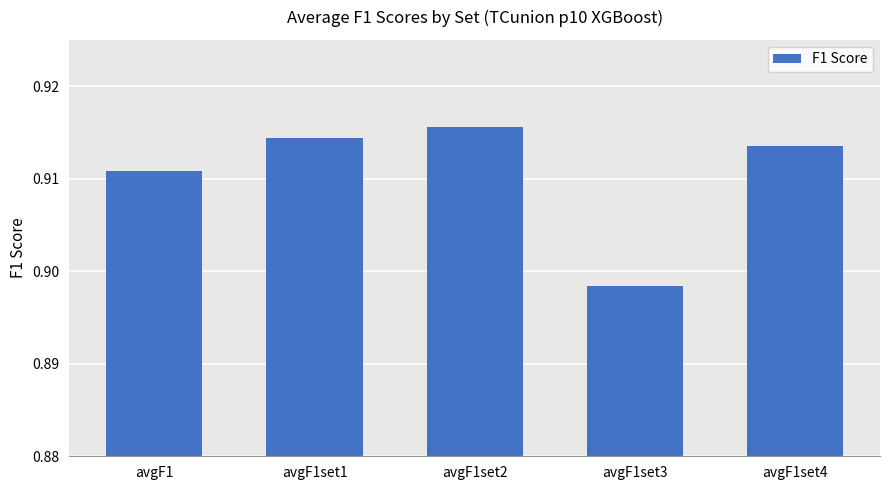

What is the sum of all values?

4.6